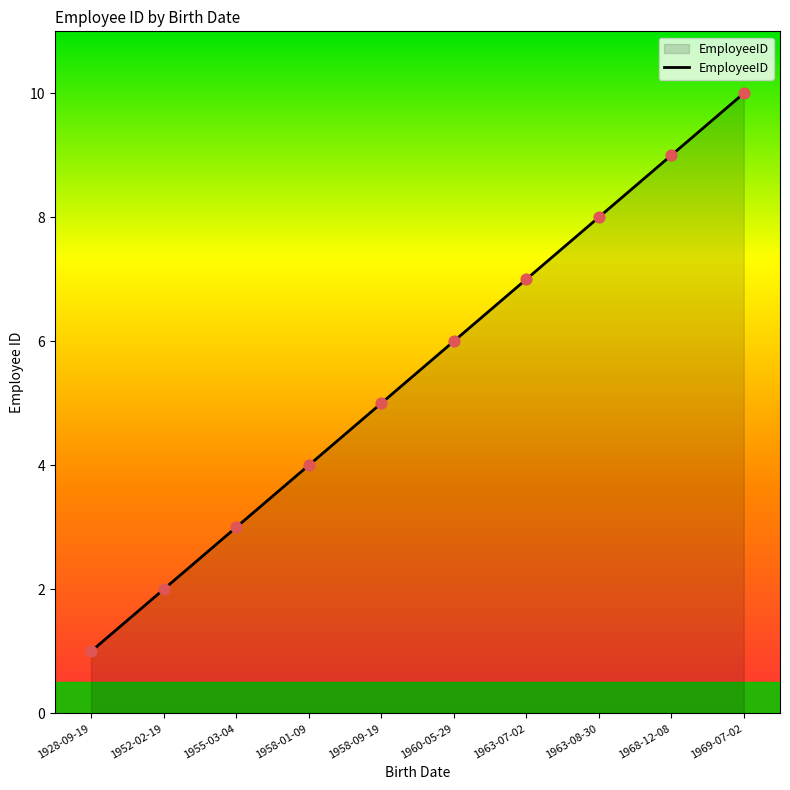

Approximately how many times larger is the value at 1958-01-09 compared to 1969-07-02?

0.4